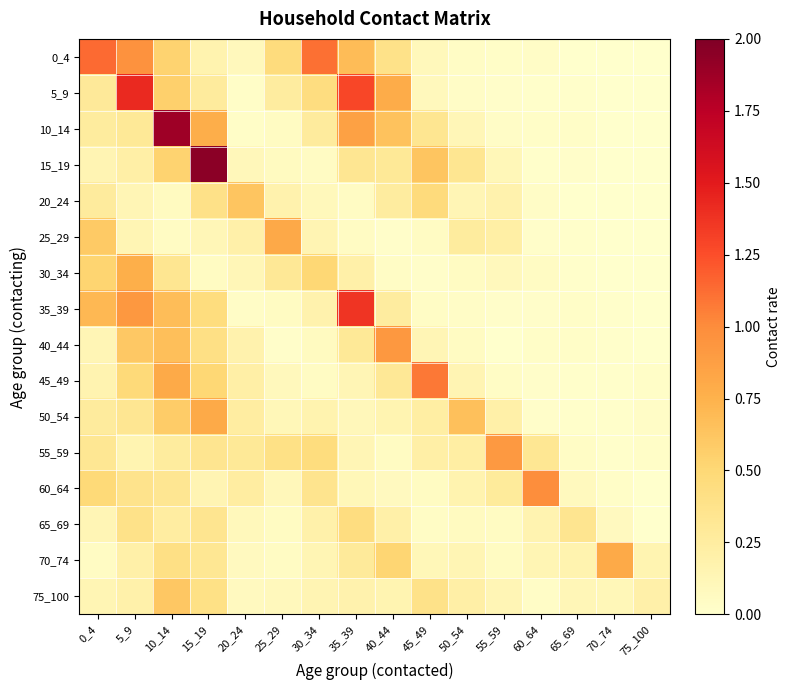

Which has a higher value, 25_29 or 70_74?

25_29